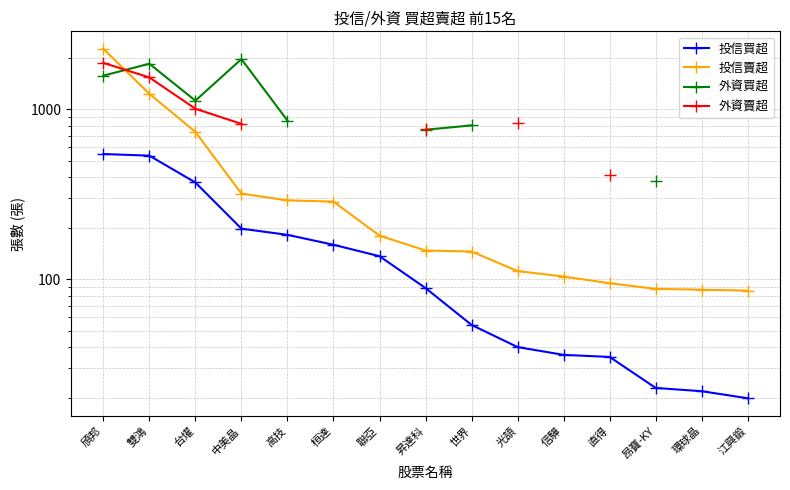

Rank the series by their maximum value, from lowest to highest.

投信買超, 外資賣超, 外資買超, 投信賣超